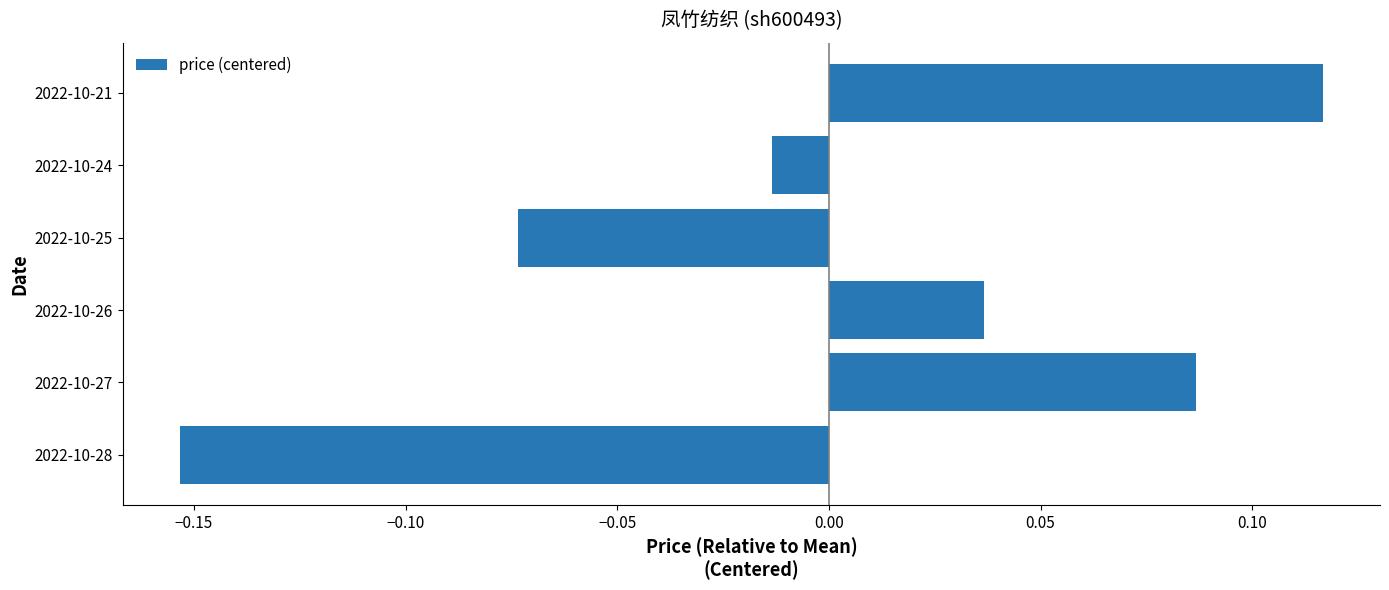

Does the chart contain any negative values?

Yes